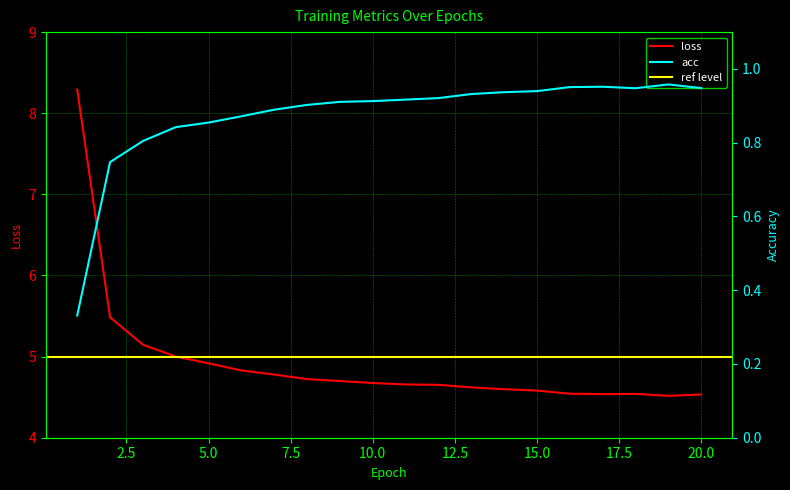

The value of loss at 15.0 is 8.0. True or false?

False